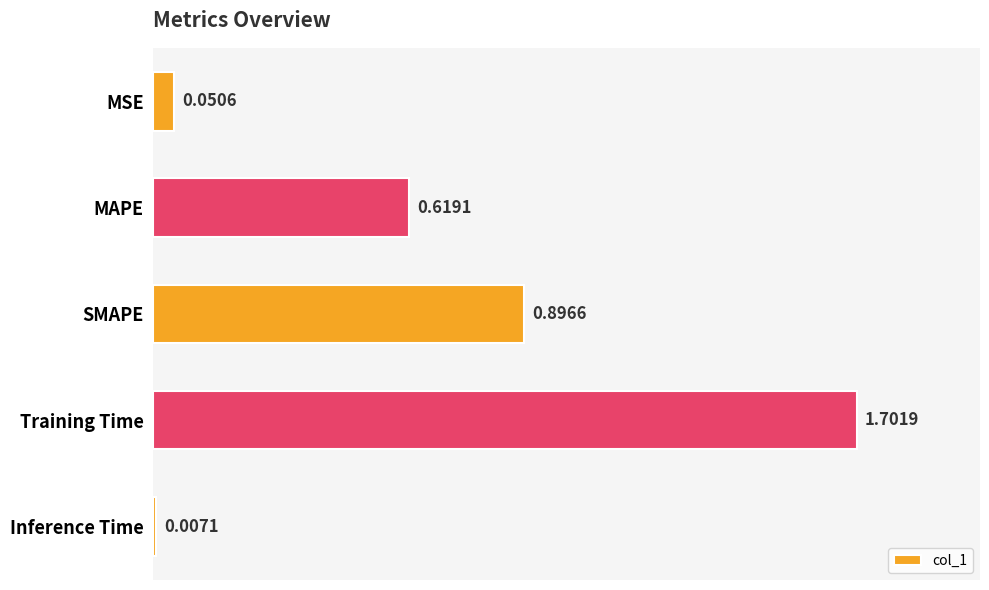

Rank the categories by value from lowest to highest.

Inference Time, MSE, MAPE, SMAPE, Training Time